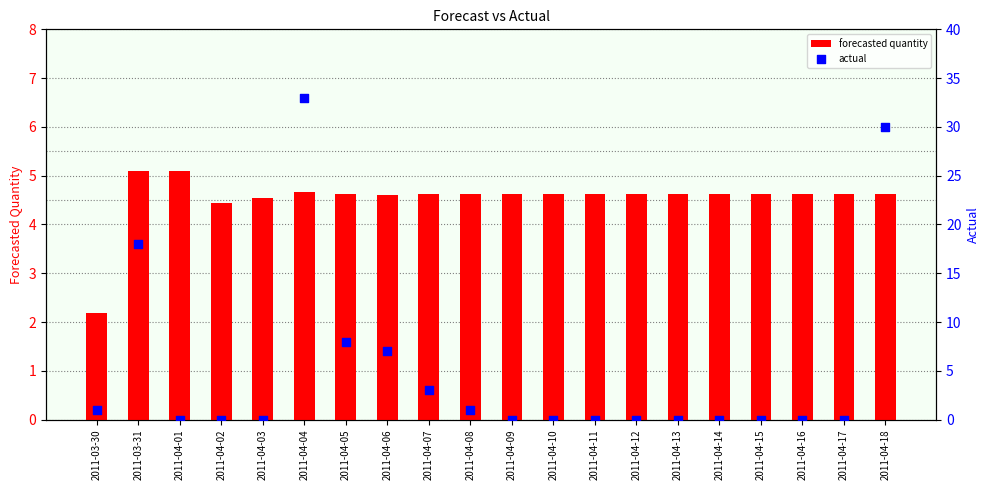

Is the value of actual at 2011-04-02 greater than the value of forecasted quantity at 2011-04-16?

No